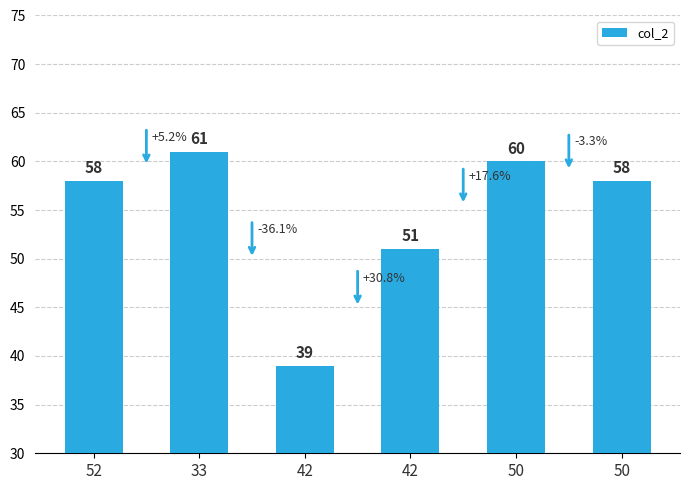

Is it true that the value at 50 is 58?

True